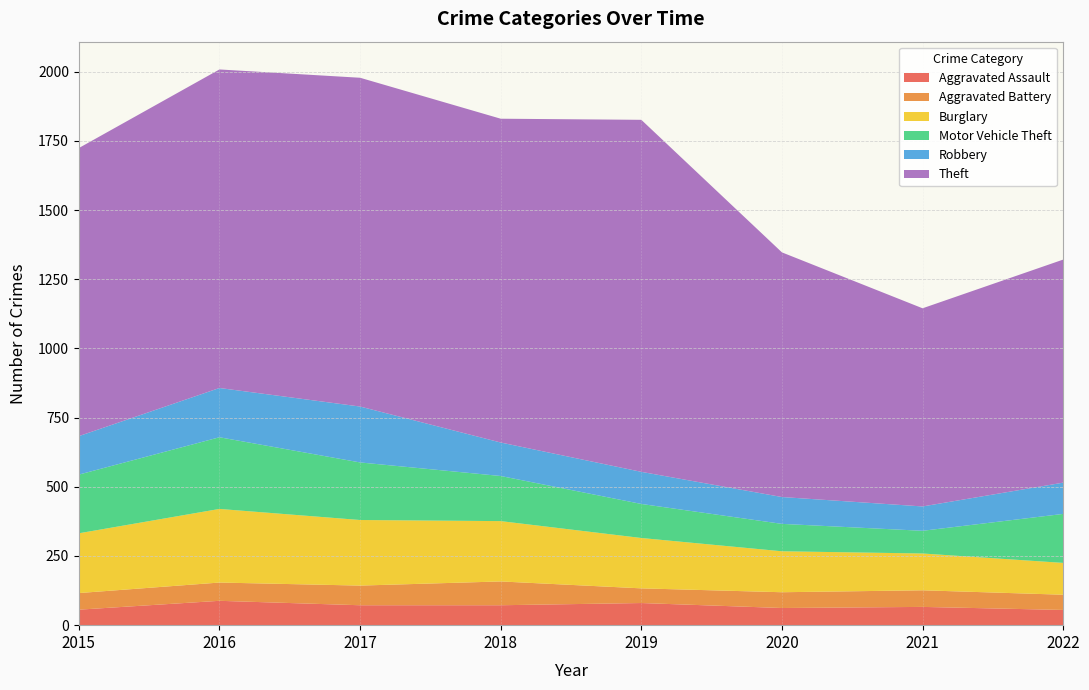

Reading left to right, what are all the values shown in this chart?

Aggravated Assault: 2015=56	2016=88	2017=72	2018=72	2019=80	2020=62	2021=66	2022=55
Aggravated Battery: 2015=60	2016=66	2017=71	2018=86	2019=53	2020=57	2021=60	2022=55
Burglary: 2015=216	2016=266	2017=237	2018=218	2019=182	2020=148	2021=133	2022=115
Motor Vehicle Theft: 2015=212	2016=259	2017=208	2018=163	2019=123	2020=99	2021=82	2022=177
Robbery: 2015=139	2016=178	2017=202	2018=121	2019=116	2020=97	2021=88	2022=113
Theft: 2015=1041	2016=1151	2017=1188	2018=1170	2019=1272	2020=884	2021=716	2022=806